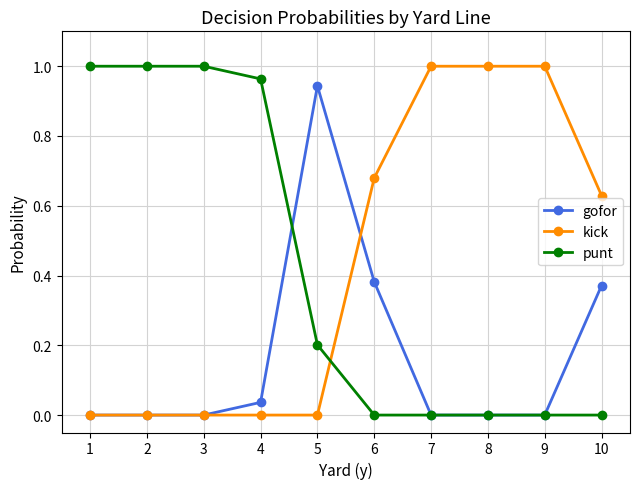

At which category is the sum across all series the highest?

5